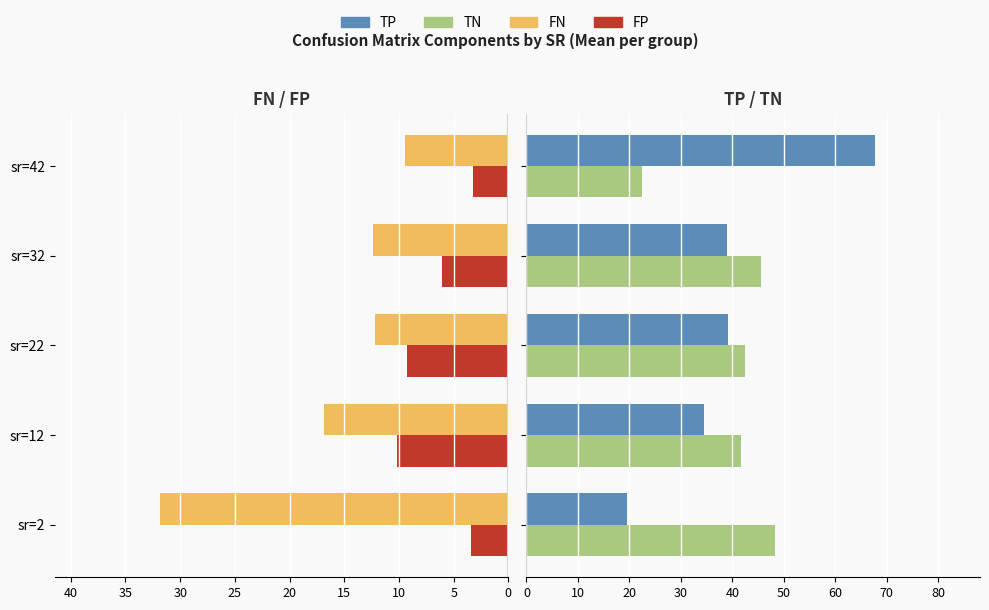

At sr=22, list the series in order from largest to smallest.

TN, TP, FN, FP